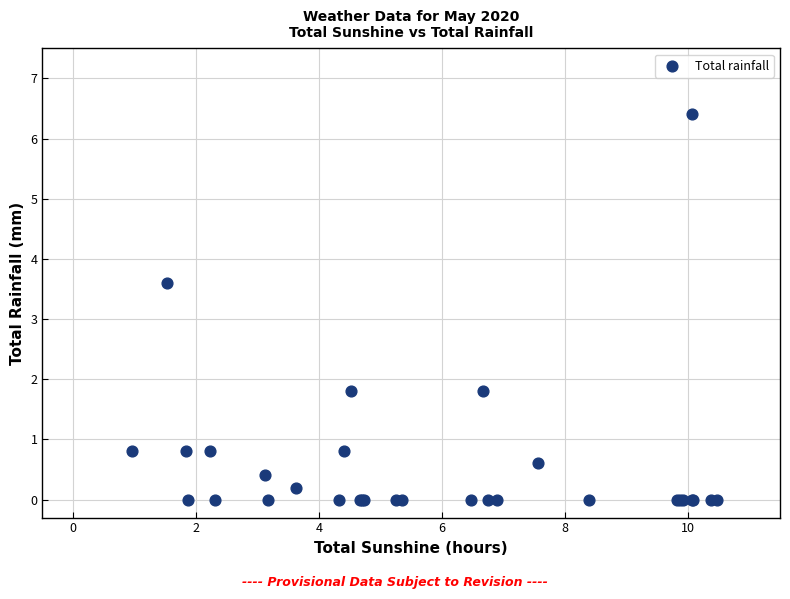

What Y value in the scatter plot is closest to 3?

3.6